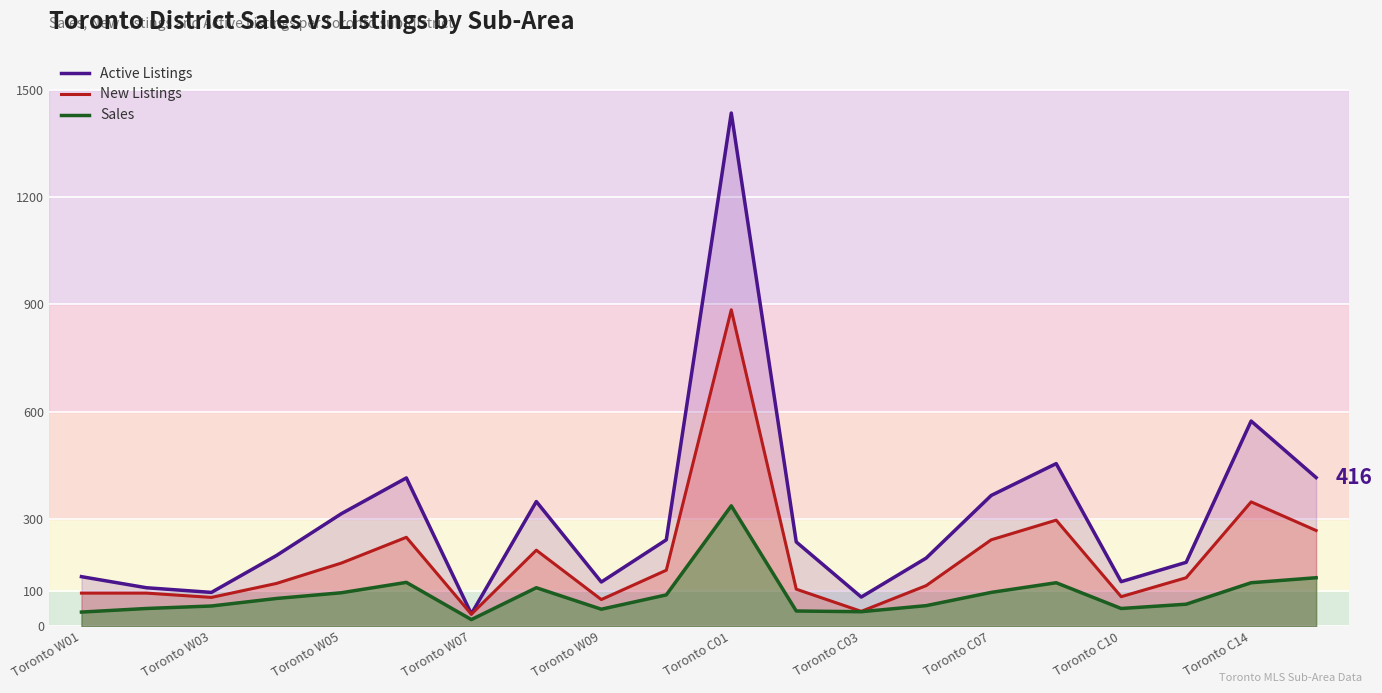

The value of New Listings at Toronto W05 is 49. True or false?

False